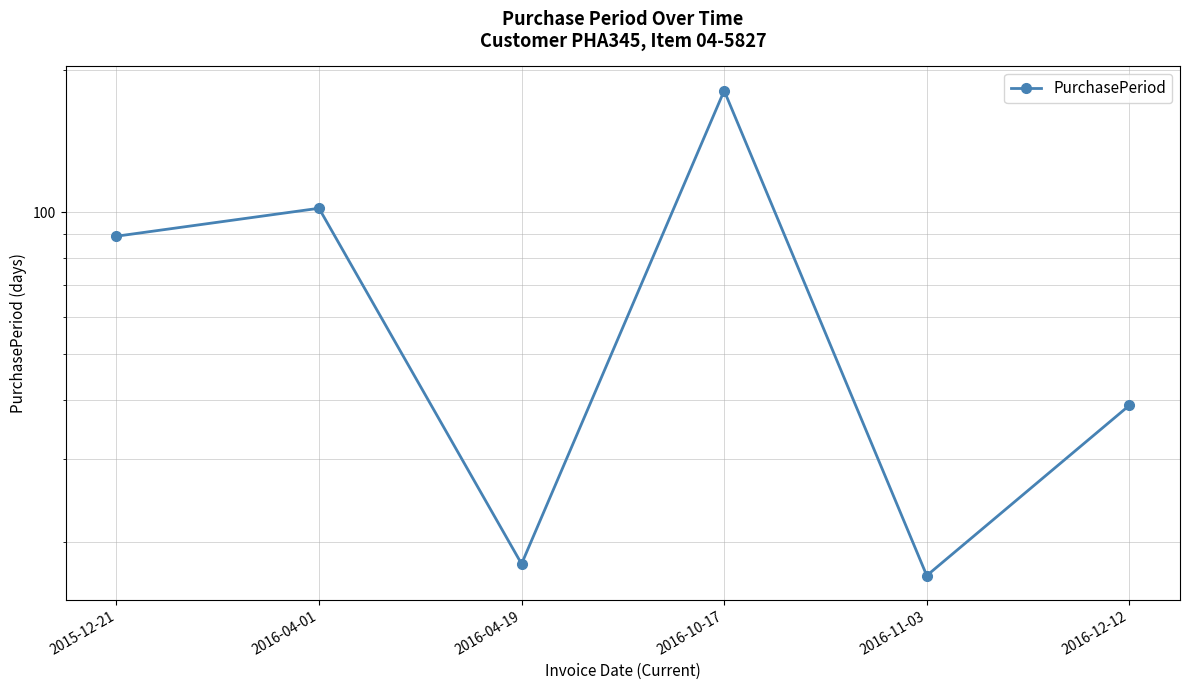

Which category has the highest value across all series?

2016-10-17